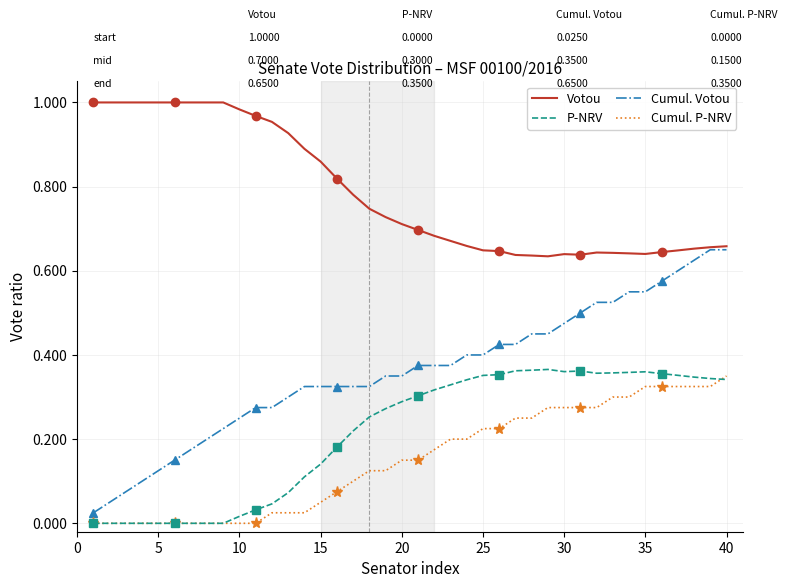

True or false: Cumul. P-NRV and Votou intersect in this chart.

False